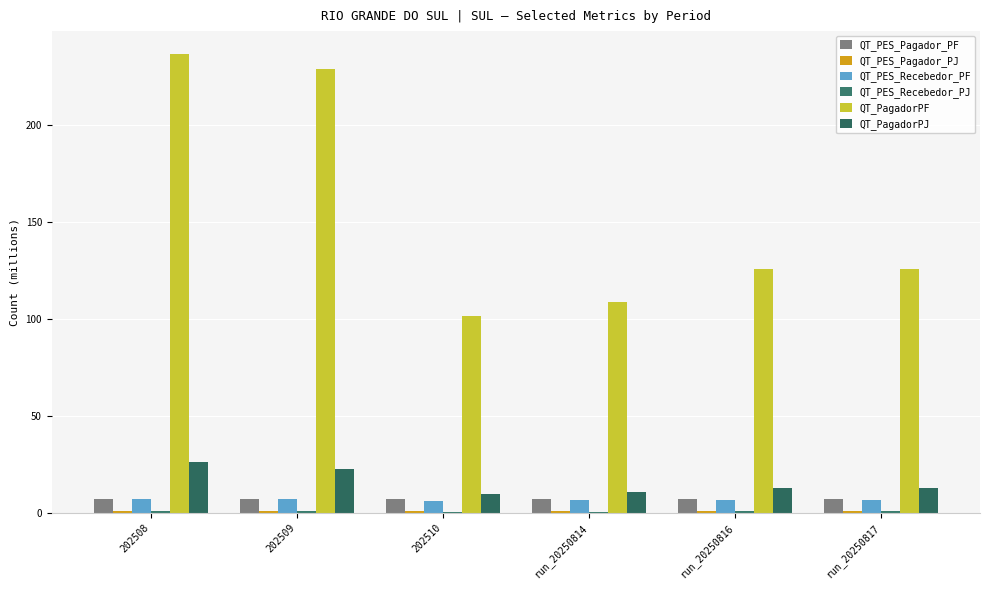

At run_20250817, list the series in order from largest to smallest.

QT_PagadorPF, QT_PagadorPJ, QT_PES_Pagador_PF, QT_PES_Recebedor_PF, QT_PES_Pagador_PJ, QT_PES_Recebedor_PJ